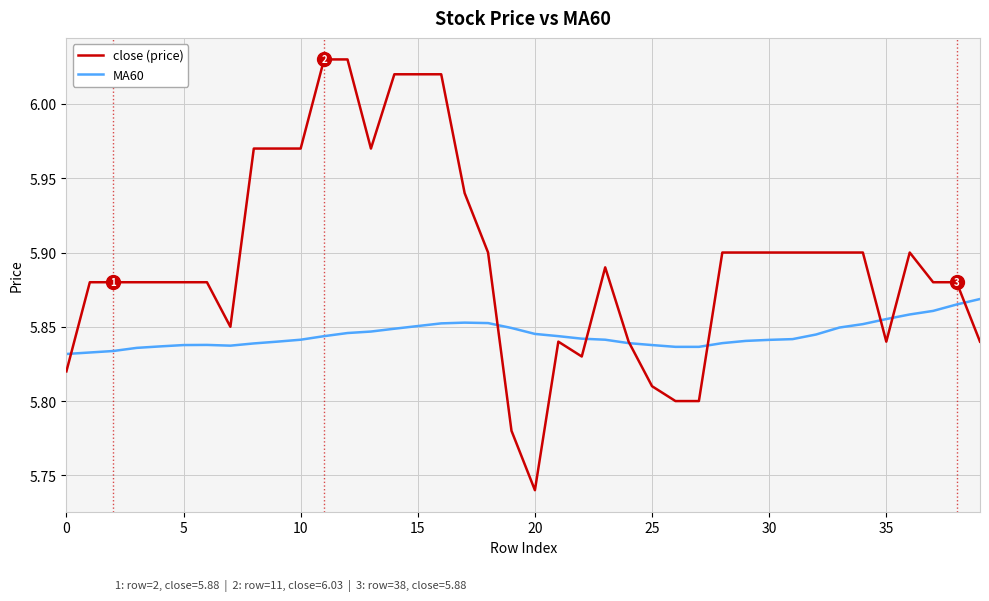

List the series in order of their overall mean, lowest first.

MA60, close (price)